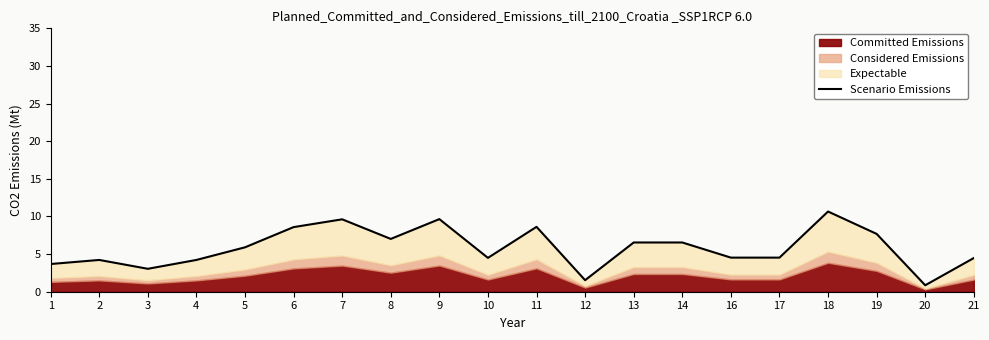

True or false: there are more than 1 points higher than both neighbors.

True